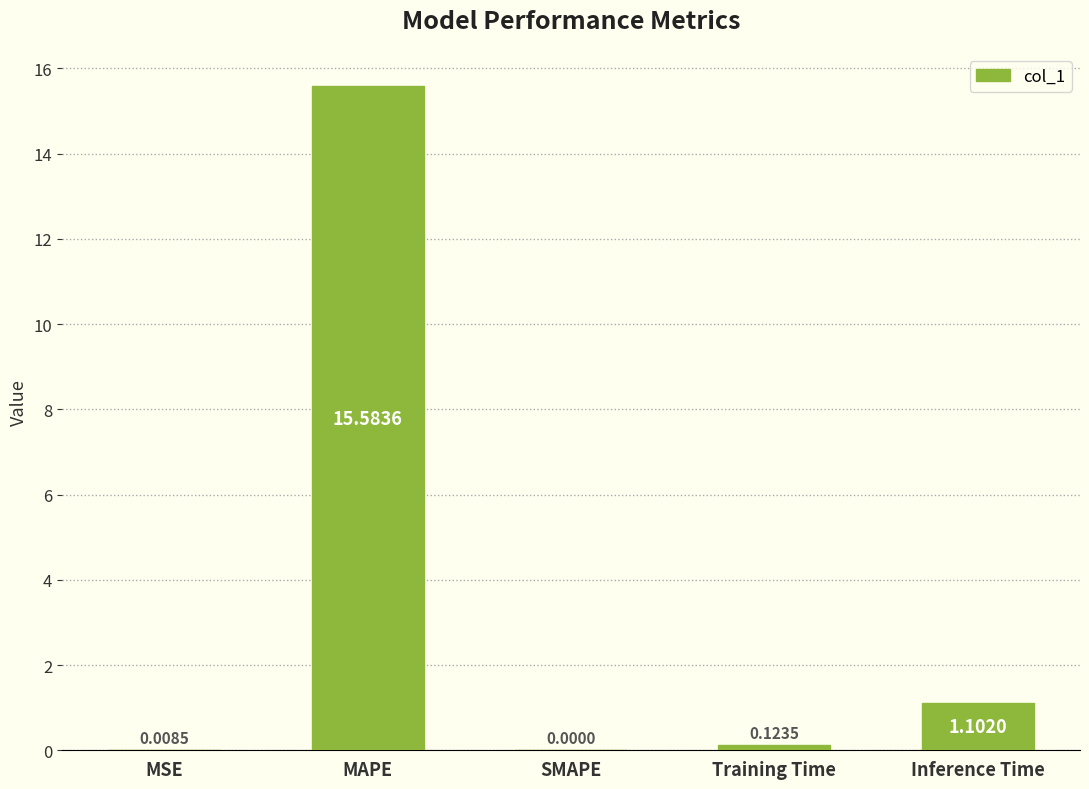

Does the chart contain stacked bars?

No